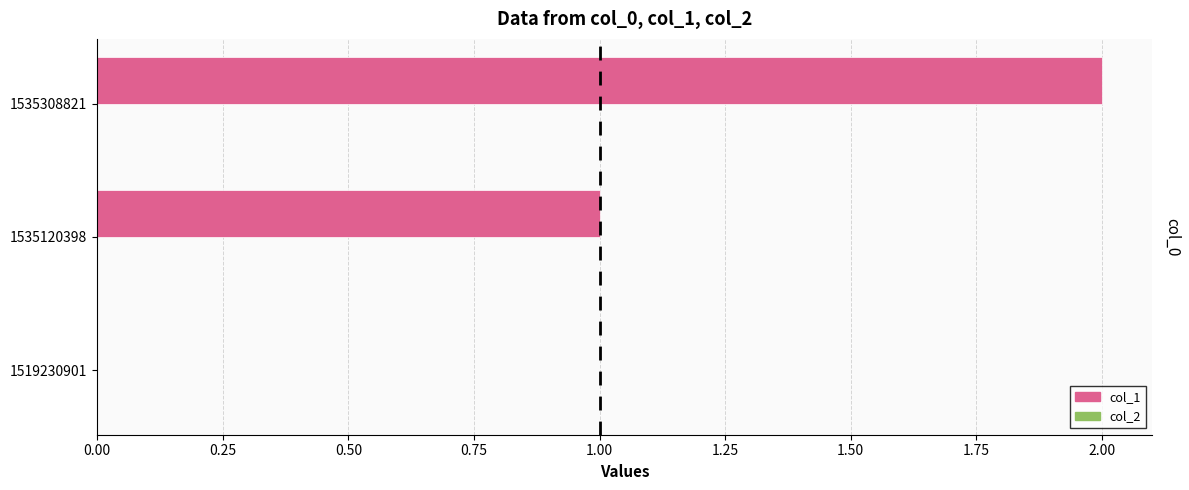

What is the change in value from 1519230901 to 1535308821?

+2